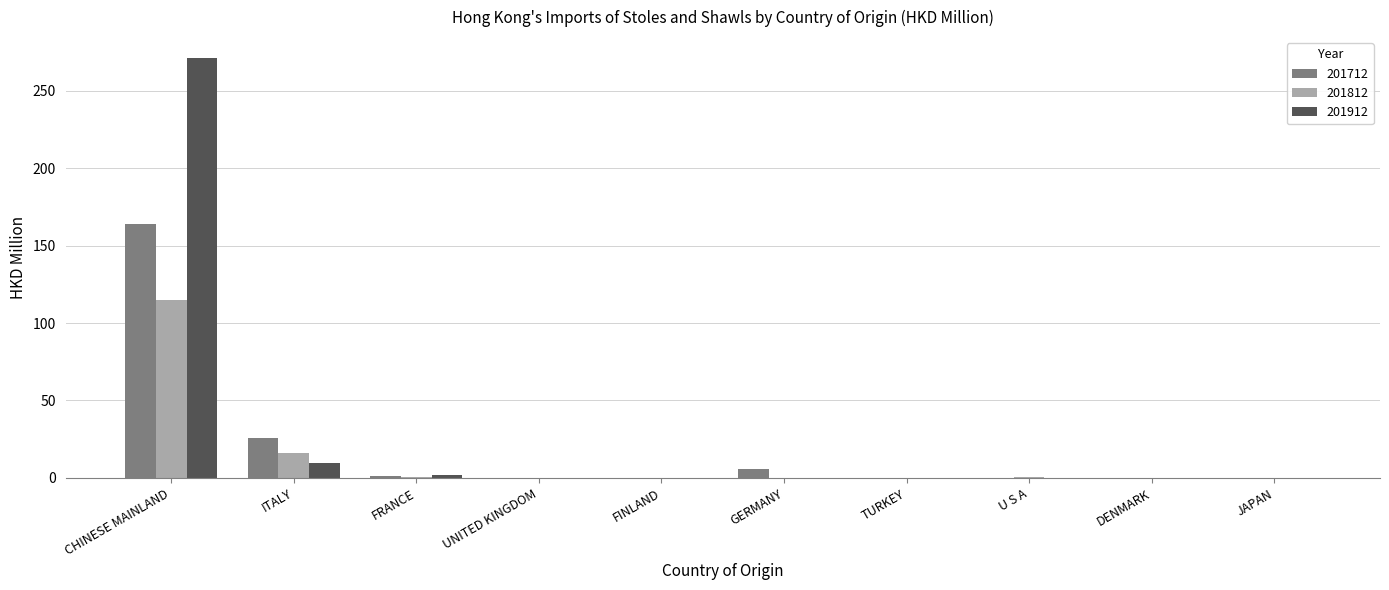

How many data points does each series have?

10